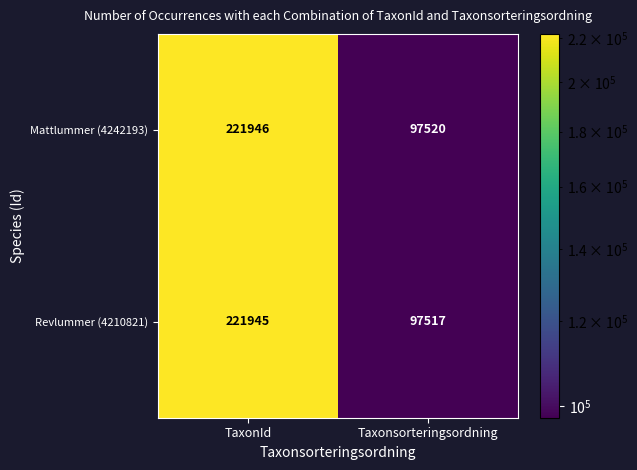

Read the Mattlummer (4242193) value at Taxonsorteringsordning.

97520